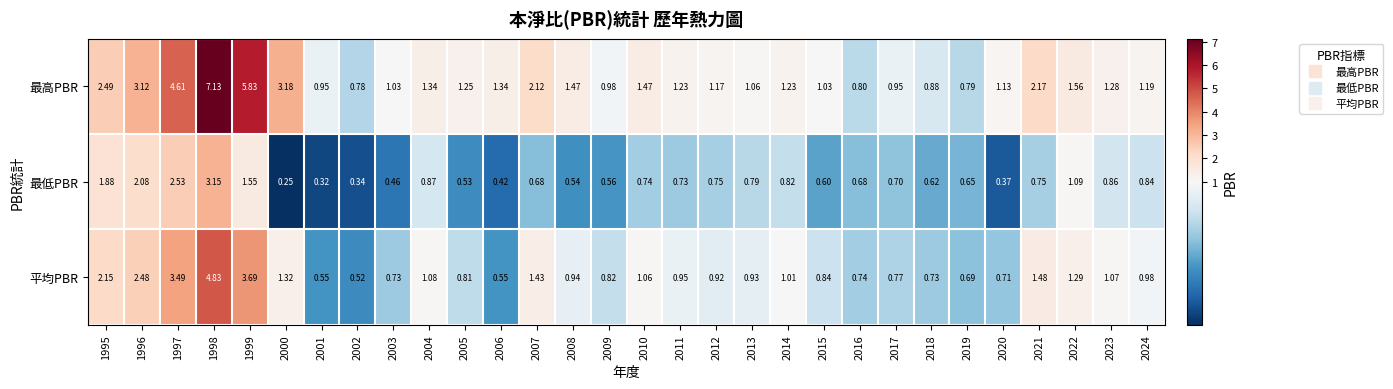

List the series in order of their overall mean, lowest first.

最低PBR, 平均PBR, 最高PBR